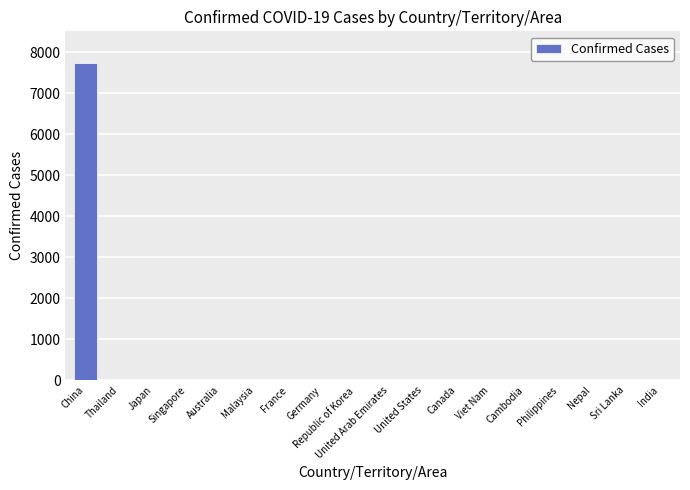

What is the greatest value displayed?

7736